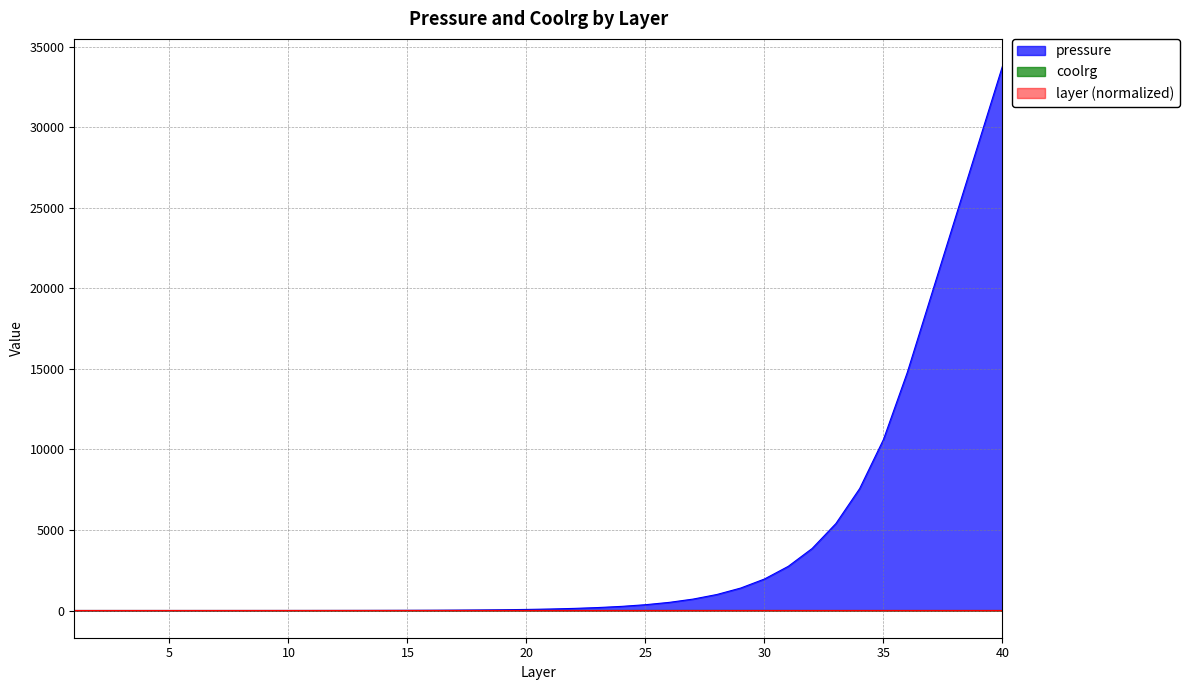

At which label is coolrg closest to 1?

20